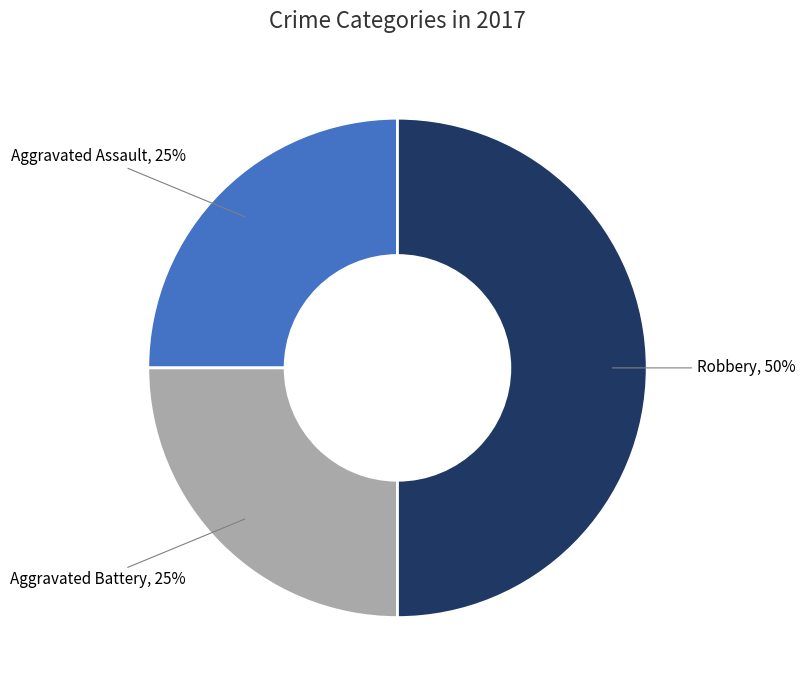

To the nearest percent, what is the difference between the largest and smallest slice percentages?

25%